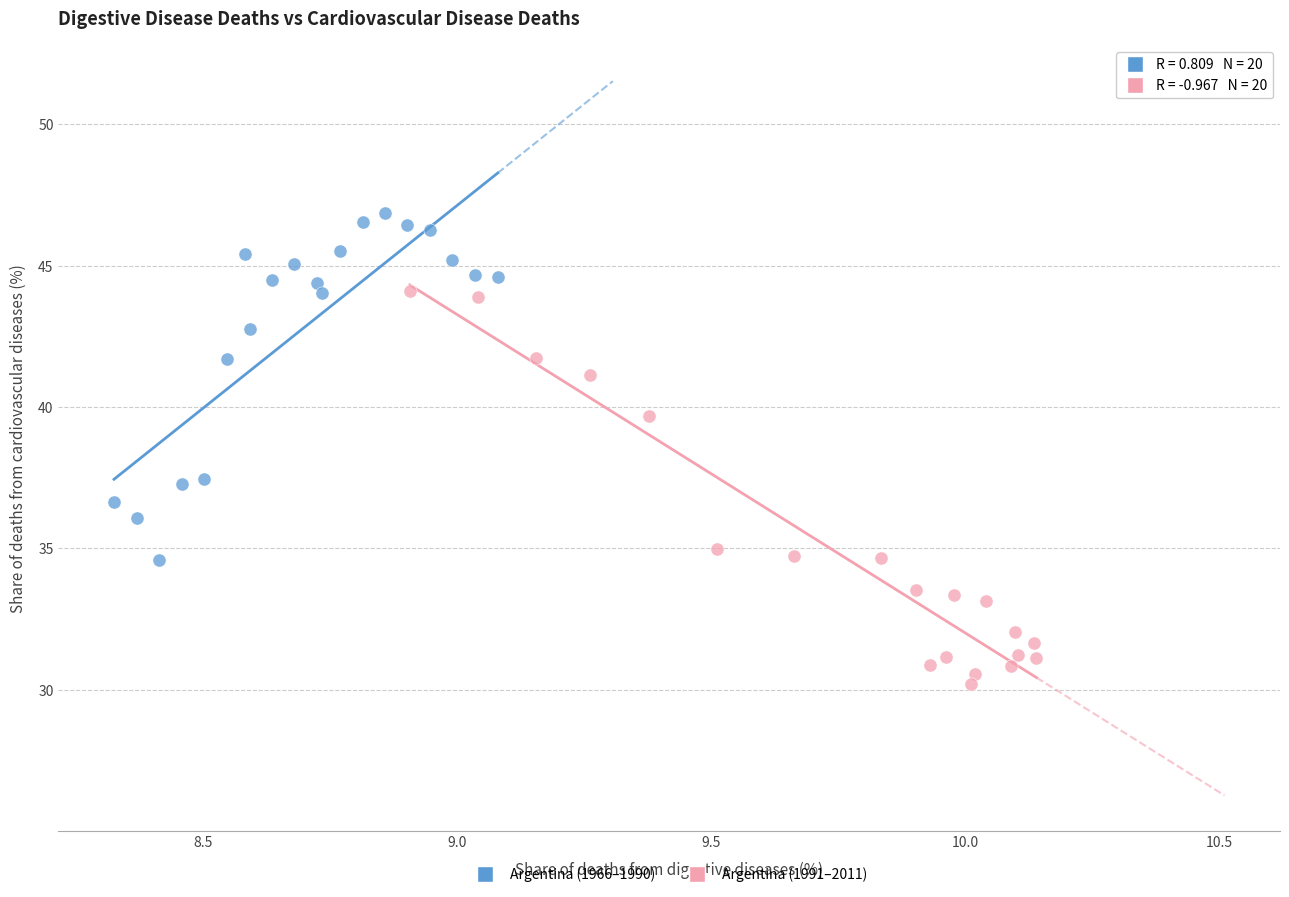

Which series reaches the minimum Y coordinate?

Argentina (1991–2011)